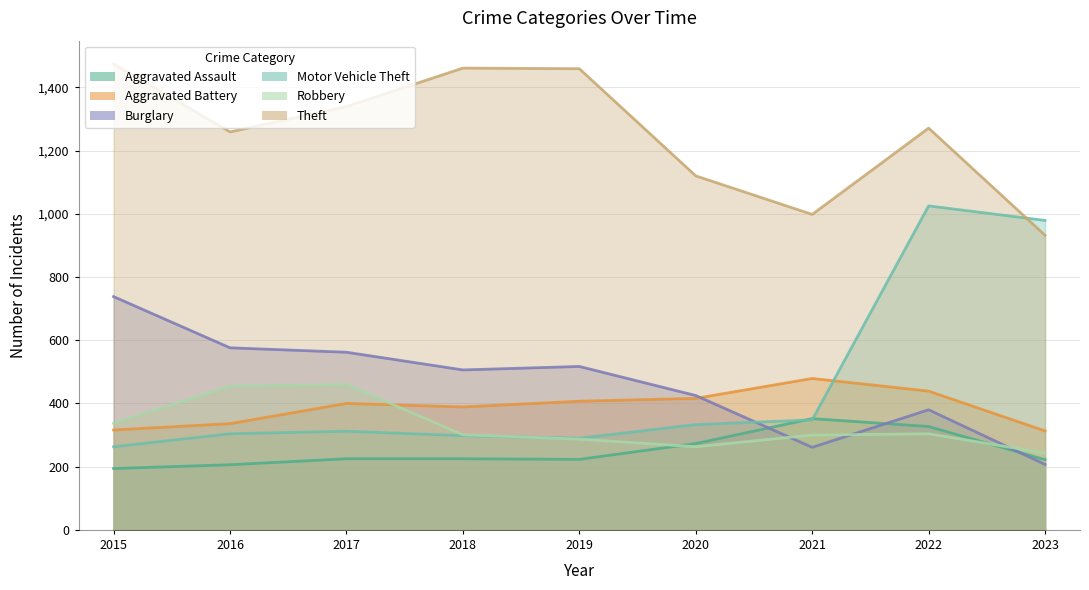

What is the maximum value shown in the chart?

1474